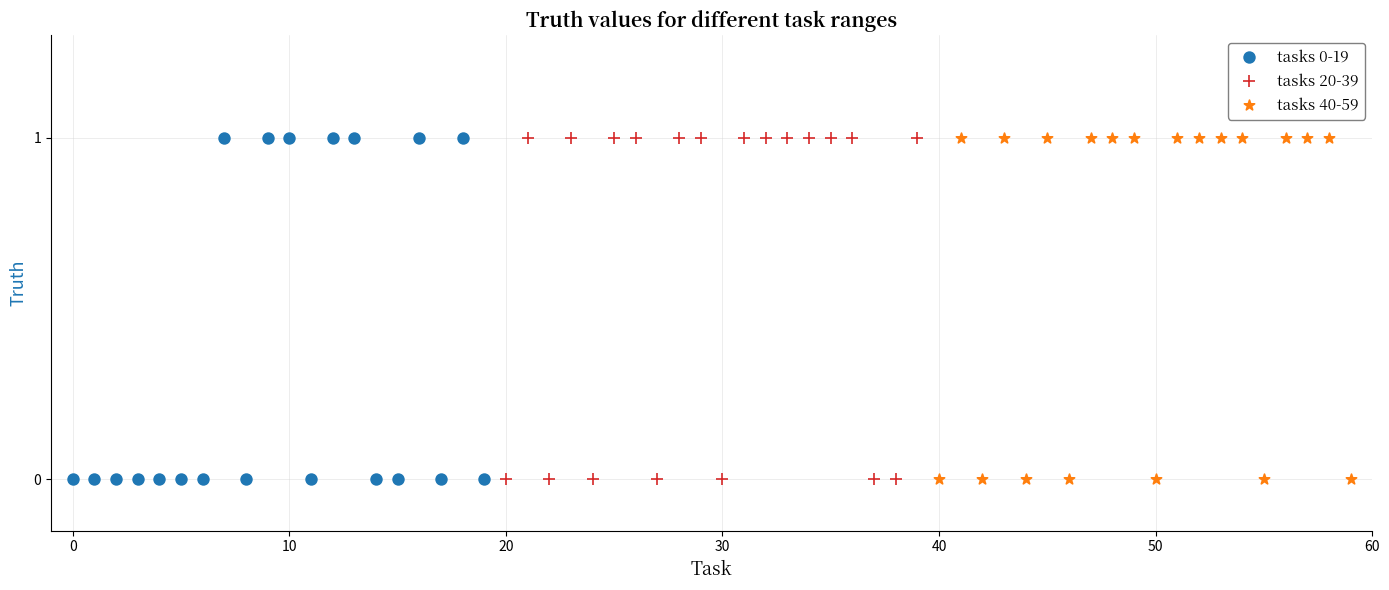

What are all the series names shown in the legend?

tasks 0-19, tasks 20-39, tasks 40-59